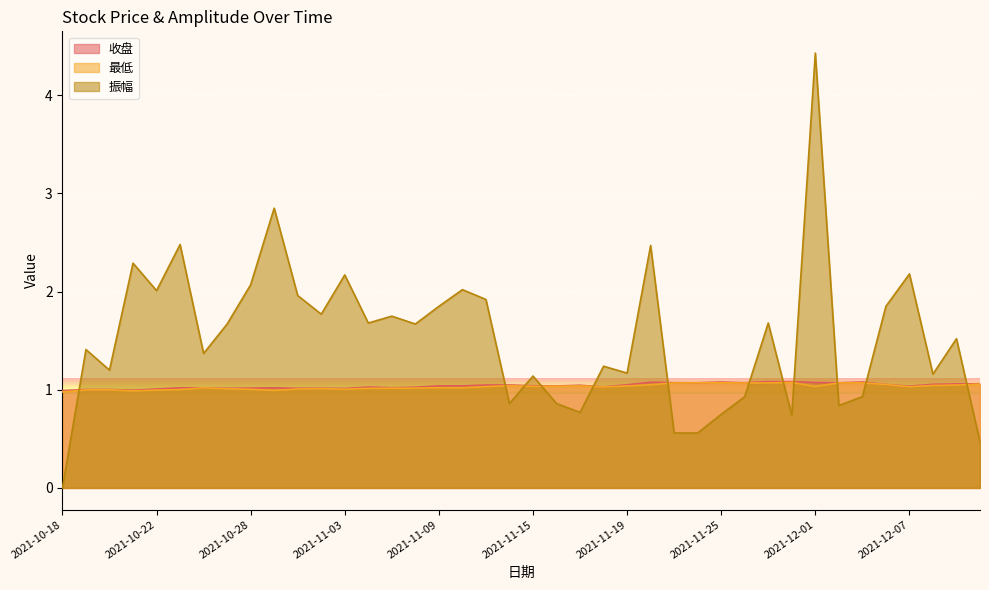

True or false: 最低 has more than 2 interior local peaks.

True